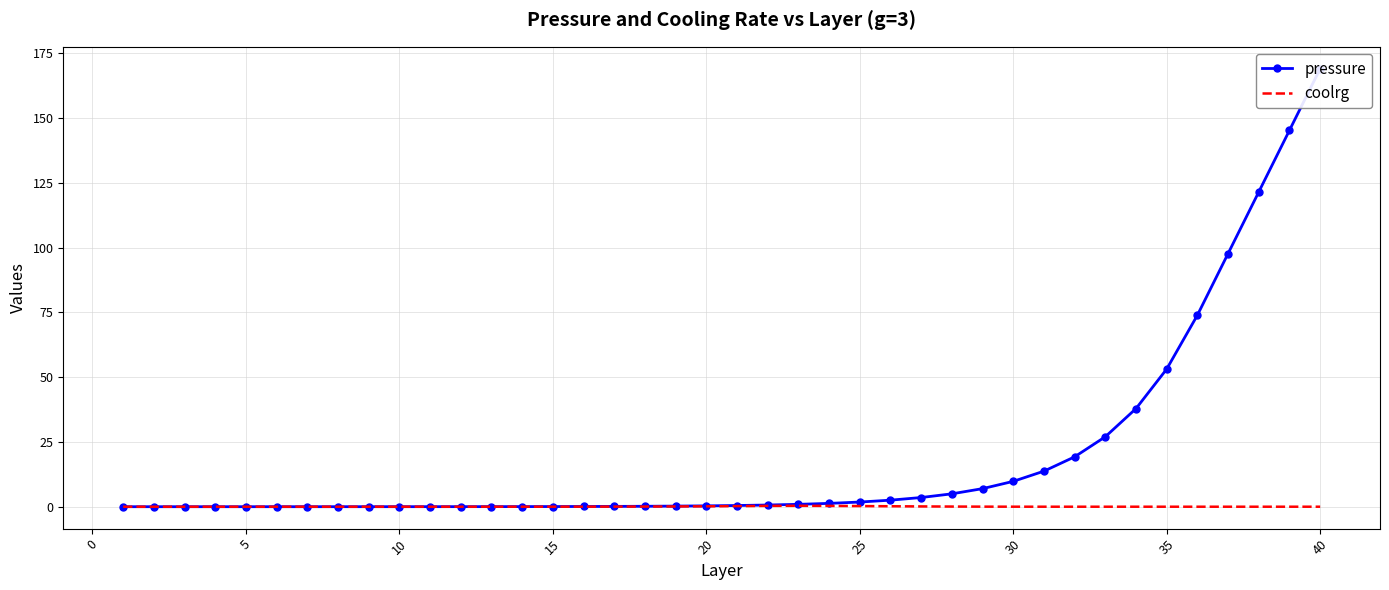

True or false: coolrg has a value of 0.2 at 20.

True